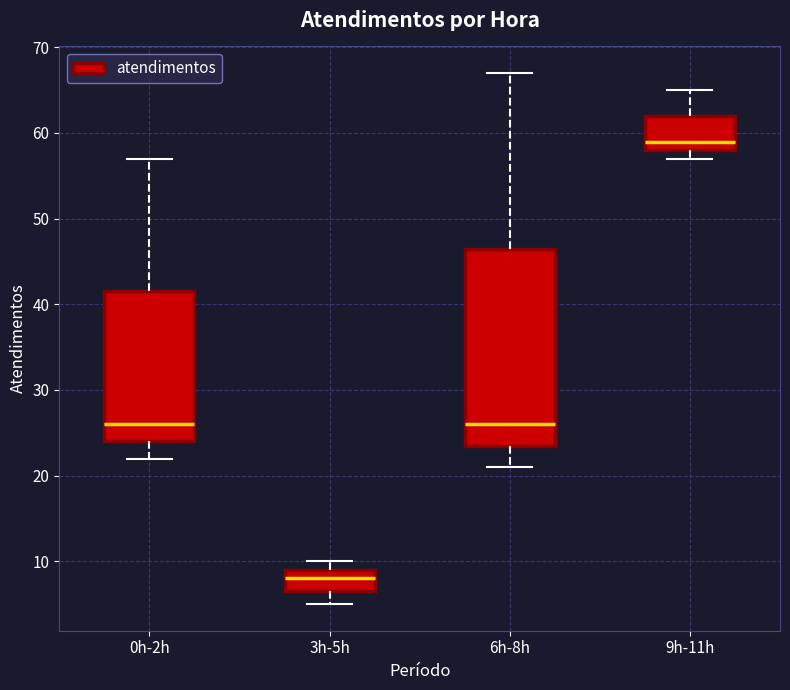

Reading left to right, read every box against the y-axis: the position of its median line, the range the box covers, and the ends of its whiskers. The values are not printed on the chart, so give them approximately, as read against the axis.

0h-2h: median 26, box 24 to 42, whiskers 22 to 57
3h-5h: median 8, box 7 to 9, whiskers 5 to 10
6h-8h: median 26, box 24 to 47, whiskers 21 to 67
9h-11h: median 59, box 58 to 62, whiskers 57 to 65